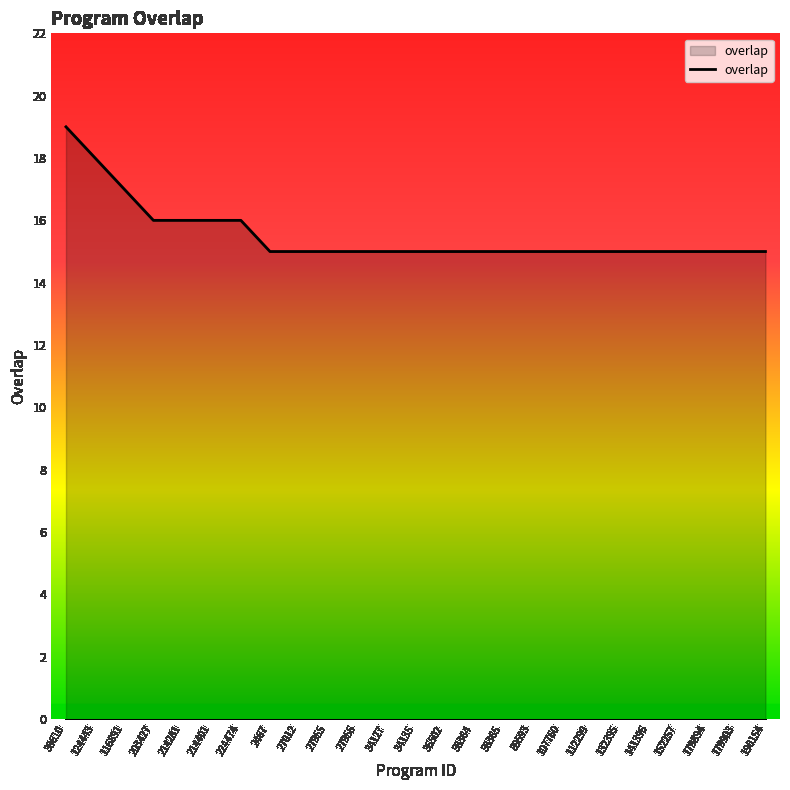

True or false: the data shows 28 at 116891.

False